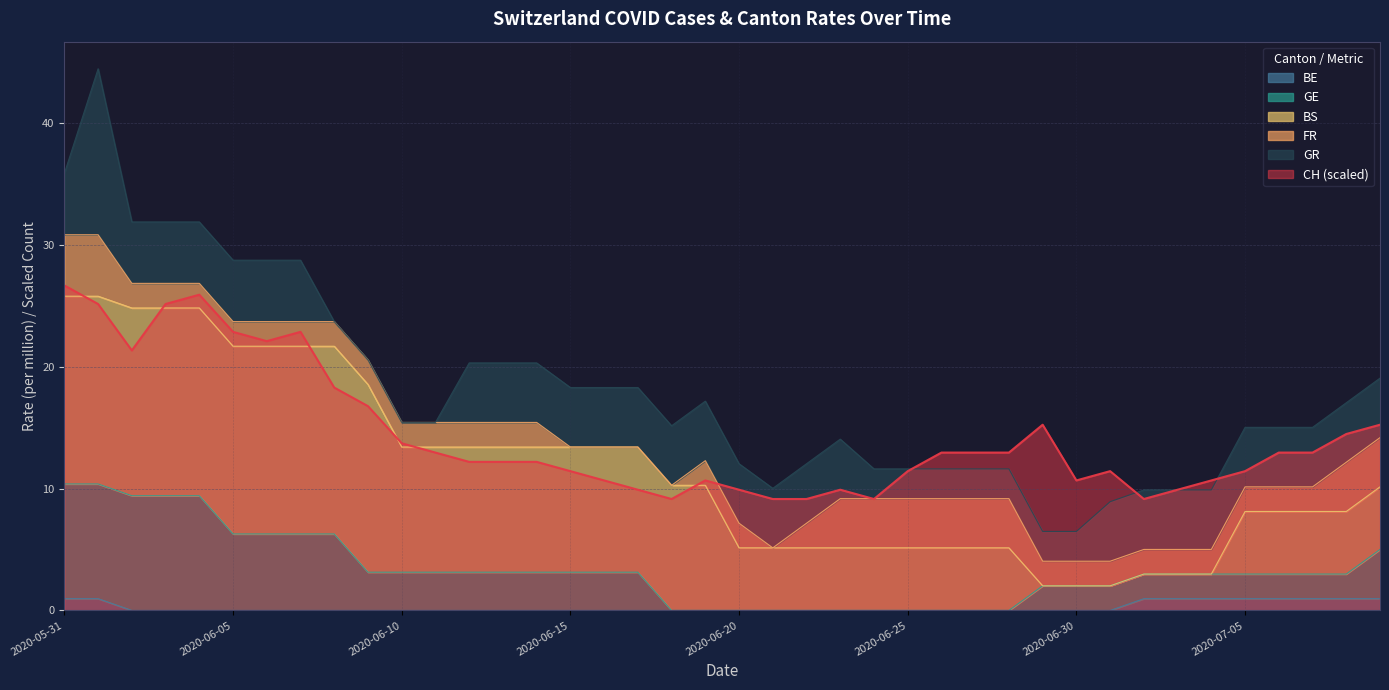

At which category is the sum across all series the highest?

2020-05-31